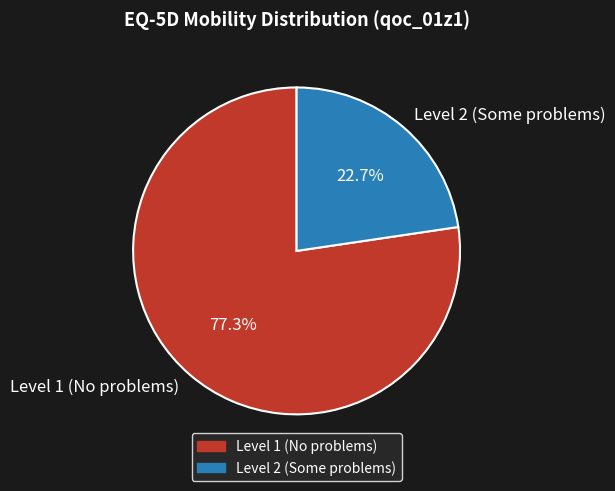

How many slices are in this pie chart?

2